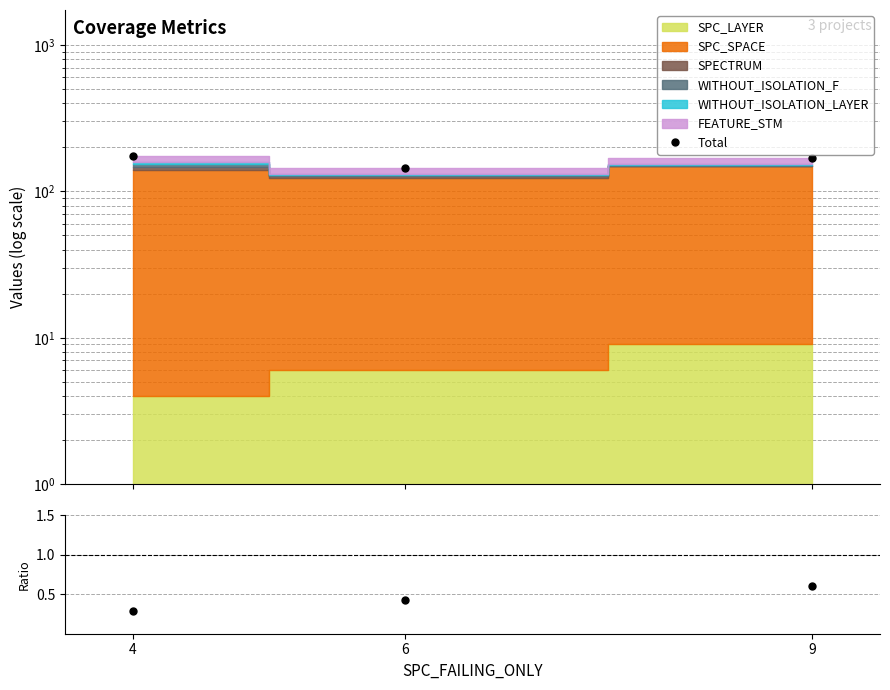

At how many categories does at least one series exceed 17?

3